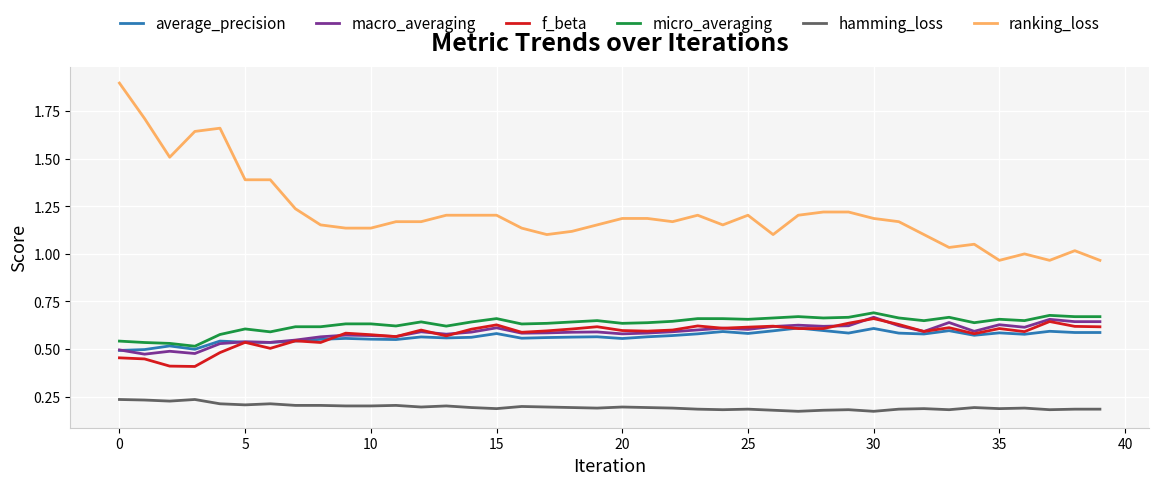

True or false: ranking_loss and micro_averaging intersect in this chart.

False